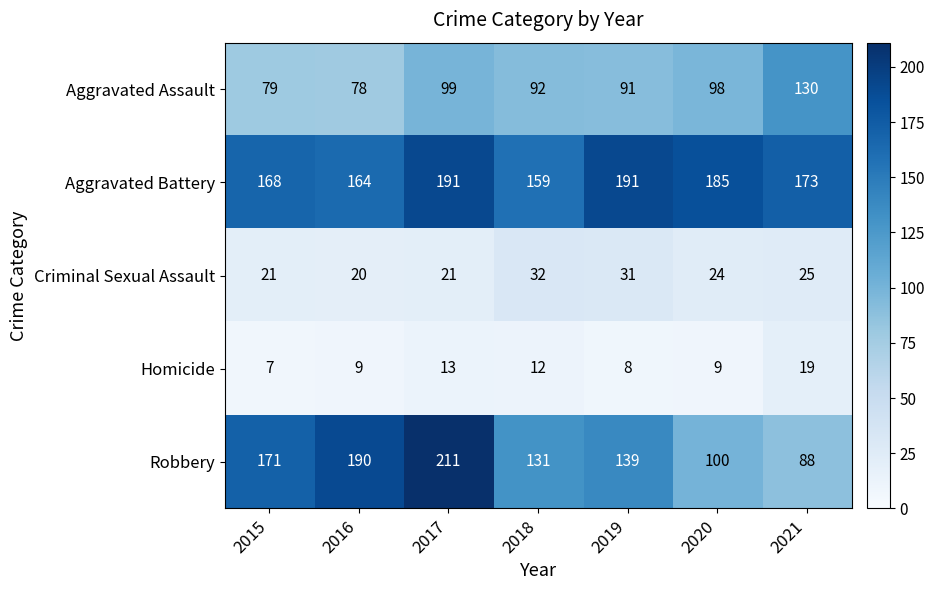

What is the sum of all Criminal Sexual Assault values?

174